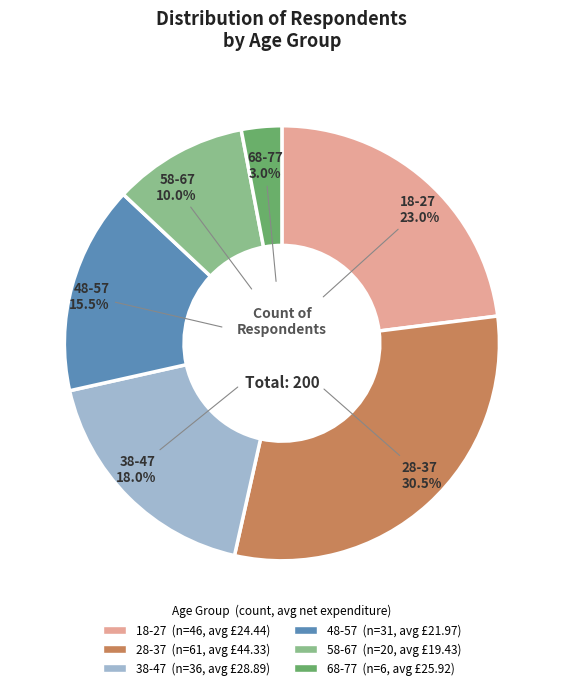

Is 28-37 the majority of the pie?

No